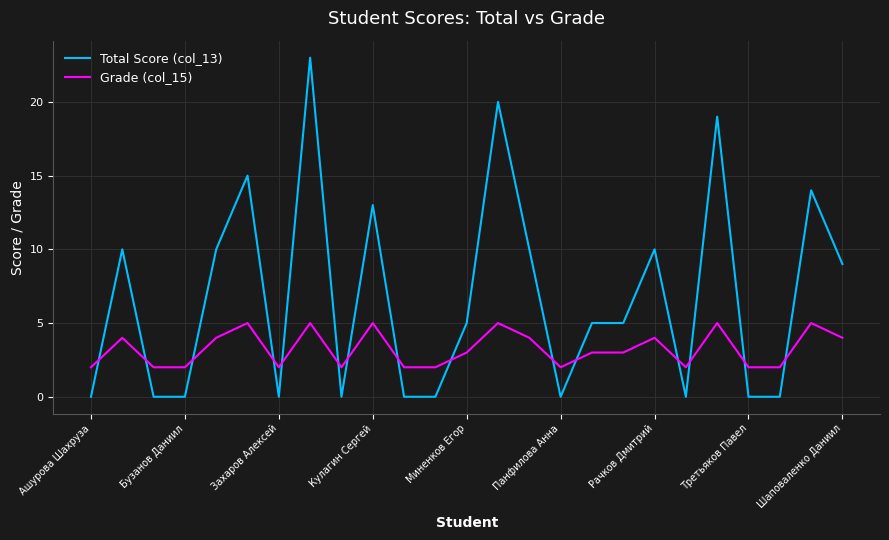

At how many categories does at least one series exceed 16?

3